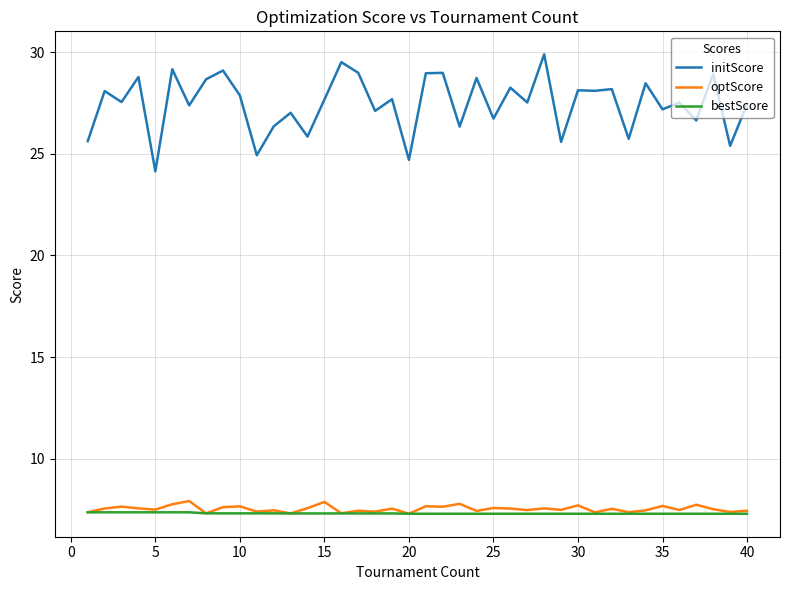

Which series has the largest range (max minus min)?

initScore